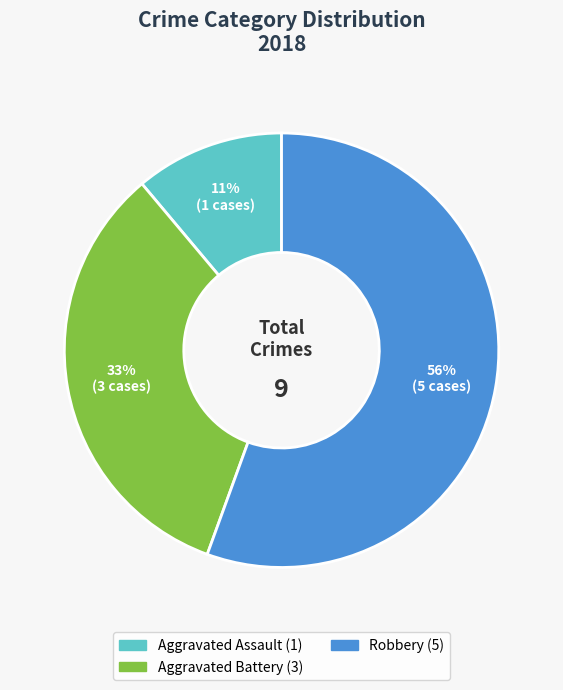

Does any single category account for the majority?

Yes